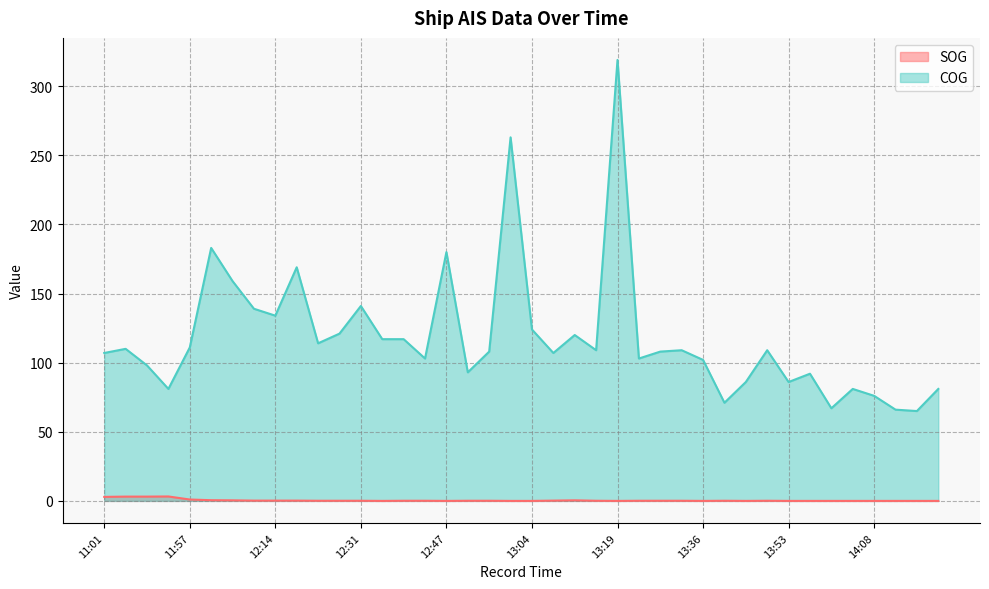

What is the difference between the maximum and second lowest values in the COG series?

253.0